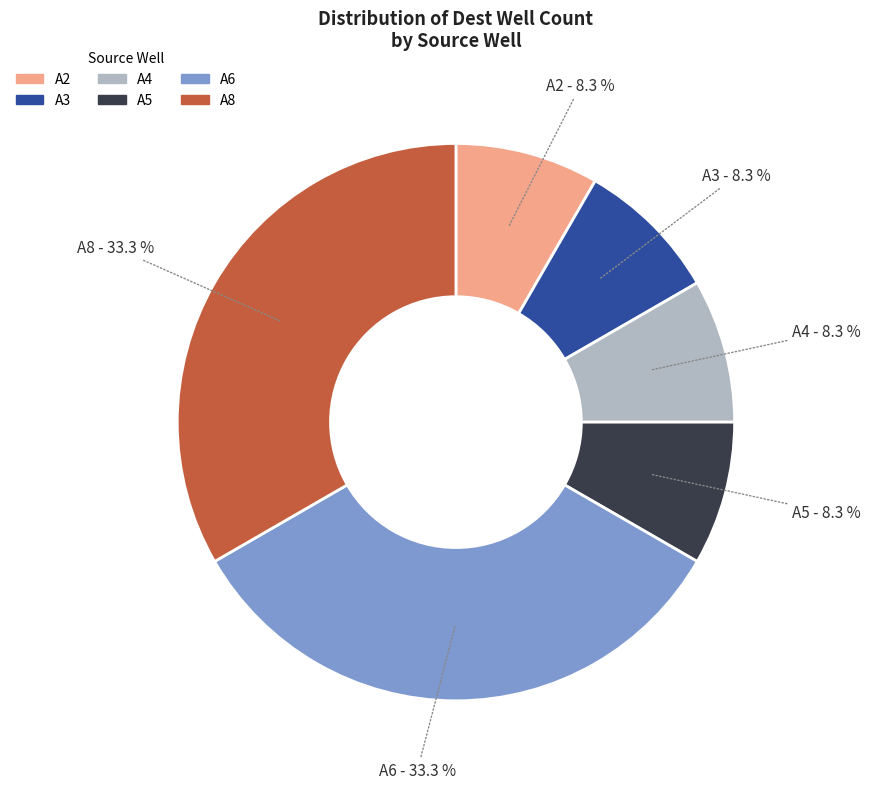

Approximately how many times larger is the value at A6 compared to A5?

4.0